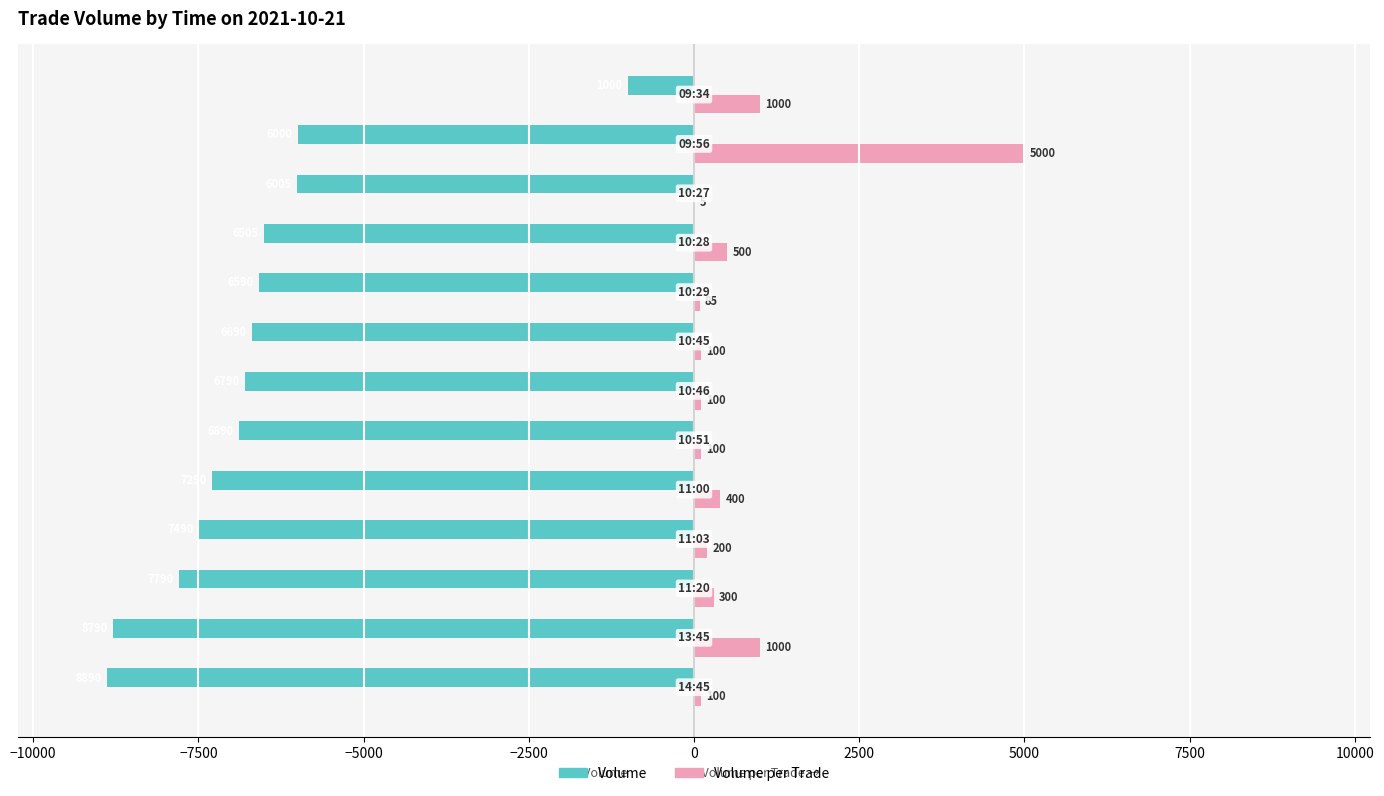

Reading right to left, extract all data points from this chart.

Volume: -1000	-6000	-6005	-6505	-6590	-6690	-6790	-6890	-7290	-7490	-7790	-8790	-8890
Volume_per_trade: 1000	5000	5	500	85	100	100	100	400	200	300	1000	100